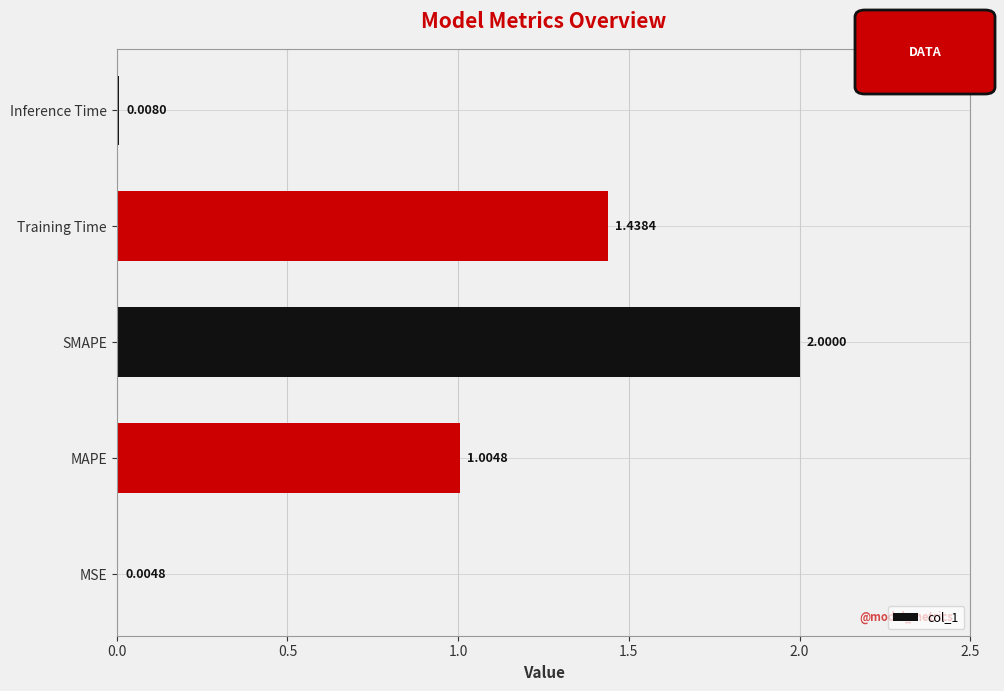

Where is the data nearest to the value 1?

MAPE